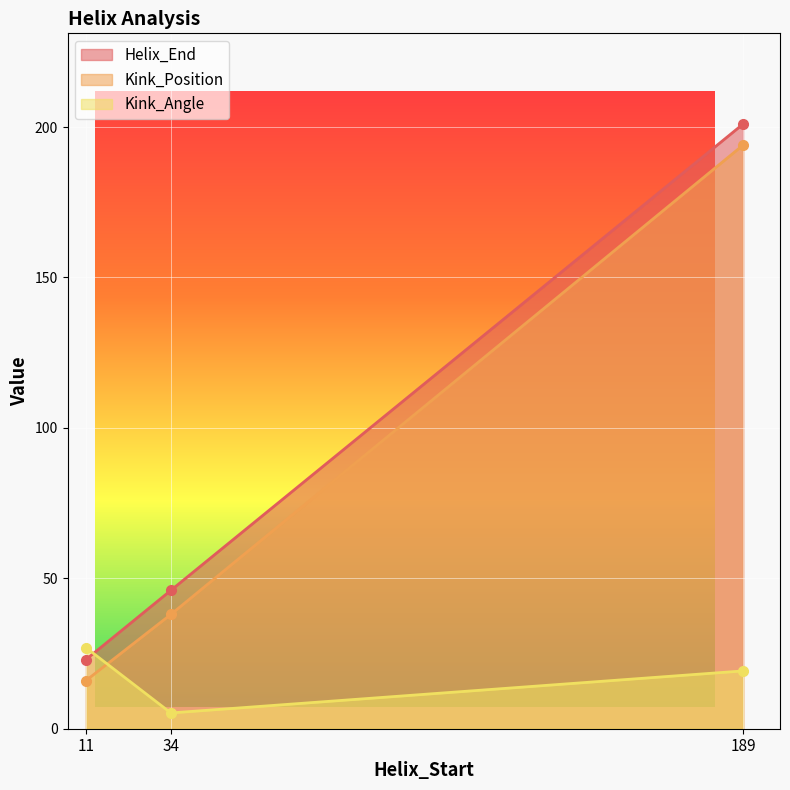

Reading left to right, extract all data points from this chart.

Helix_End: 23.0	46.0	201.0
Kink_Position: 16.0	38.0	194.0
Kink_Angle: 26.9	5.2	19.2